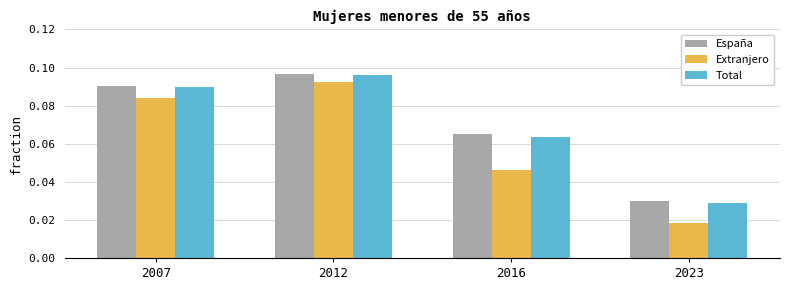

Between 2007 and 2023, which series saw the biggest shift?

Extranjero